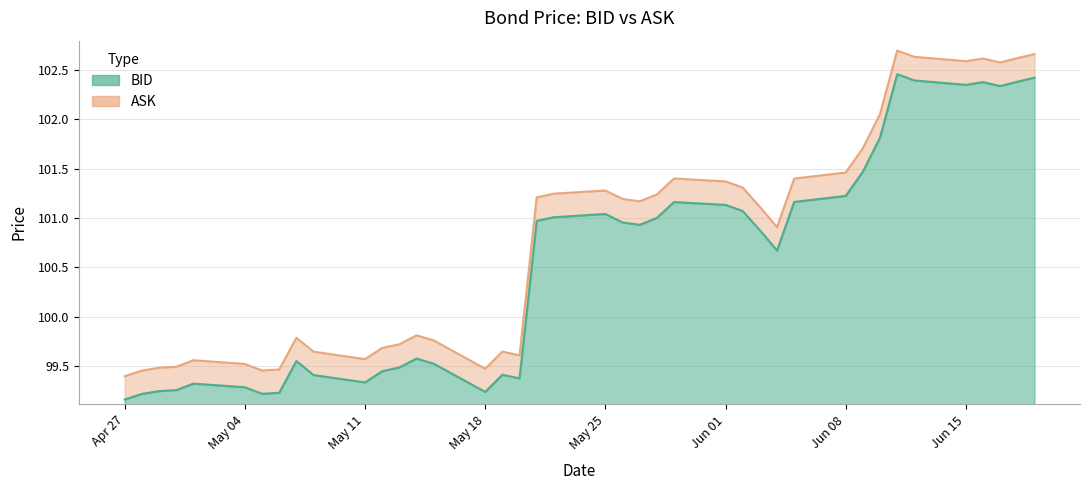

Does the chart have visible grid lines?

Yes